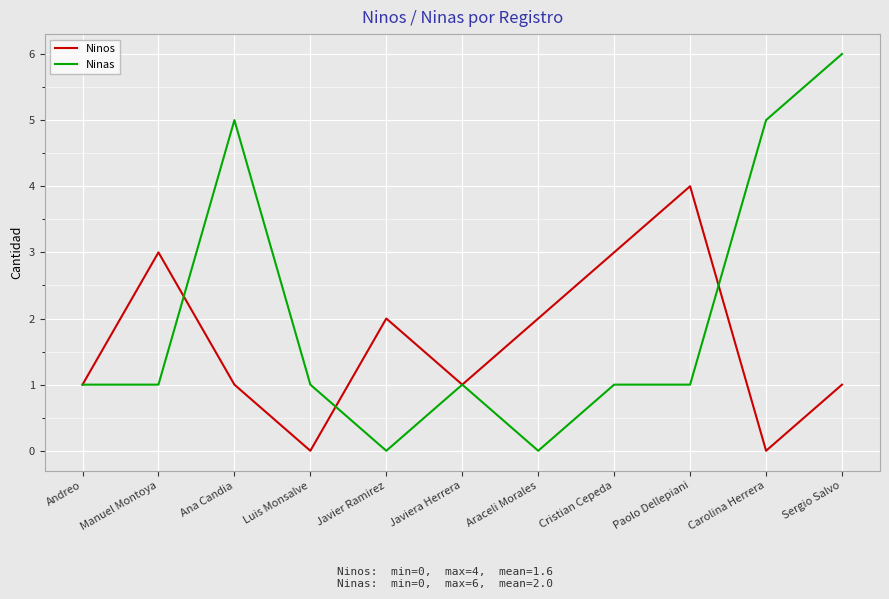

What are all the series names shown in the legend?

Ninos, Ninas